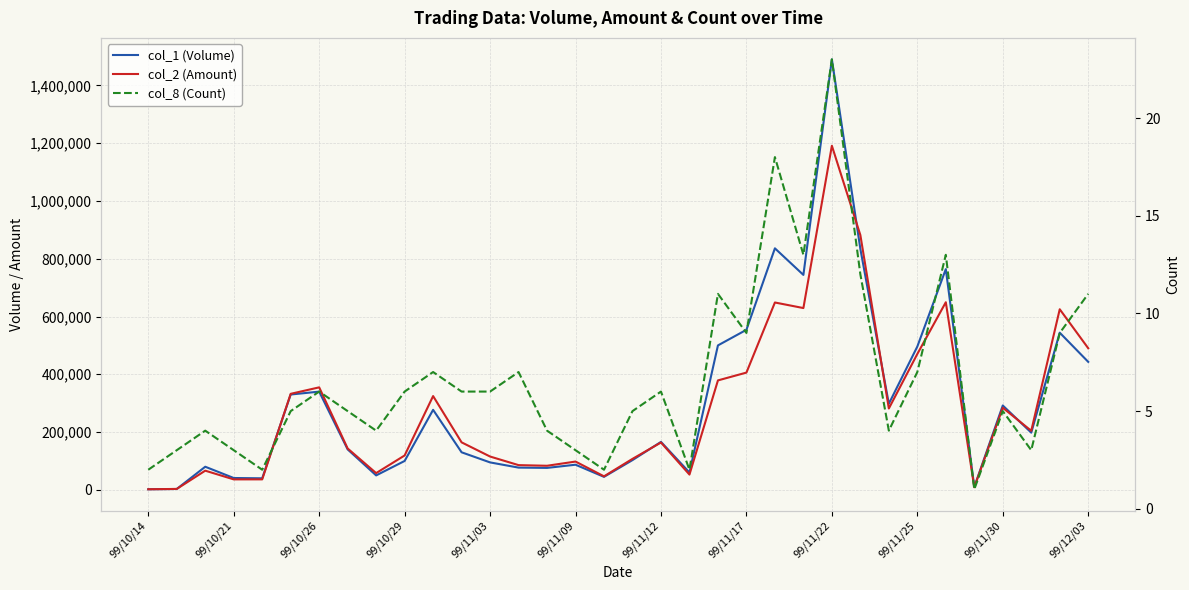

How many data points in col_1 (Volume) are above 166000?

16